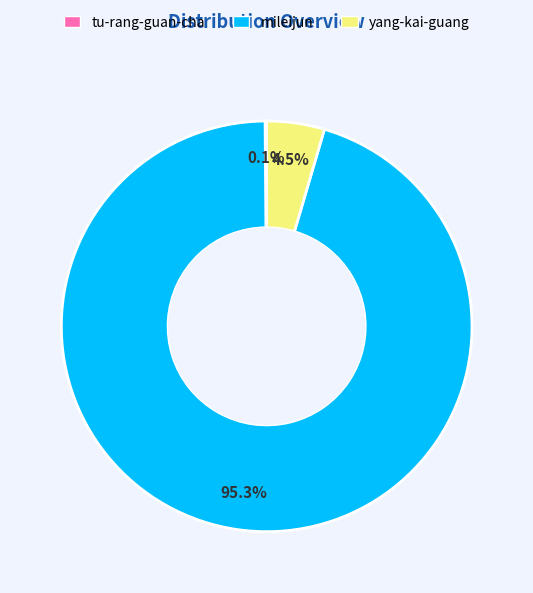

Which category has the biggest portion of the pie?

mileijun